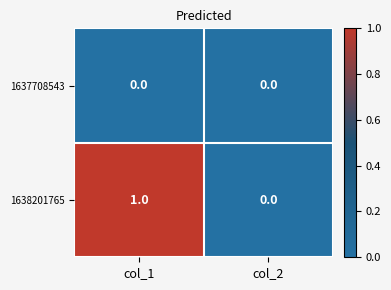

Rank the series by their average value, from highest to lowest.

1638201765, 1637708543